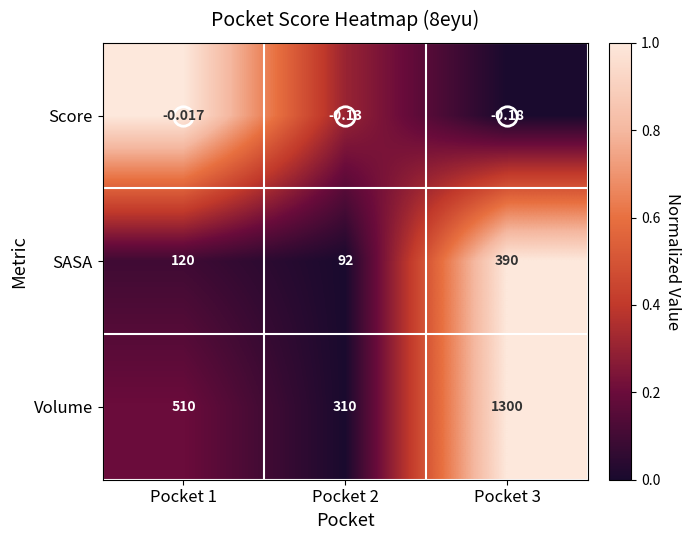

Count the number of categories in the chart.

3